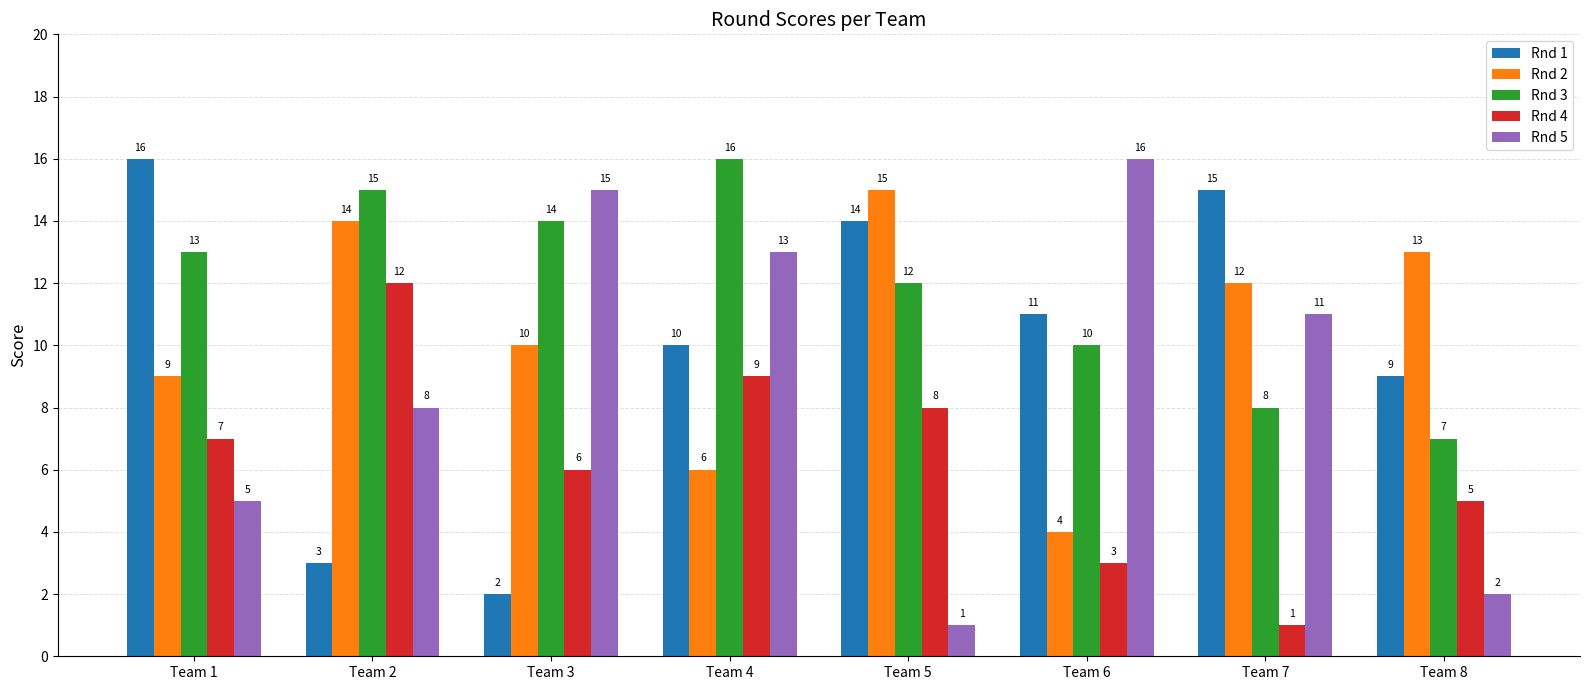

What is the difference between the Rnd 2 values at Team 8 and Team 2?

1